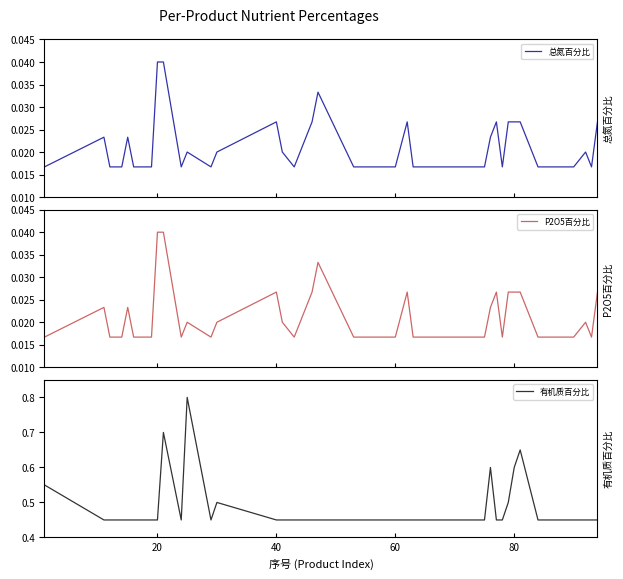

List the series in order of their peak value, lowest first.

总氮百分比, P2O5百分比, 有机质百分比